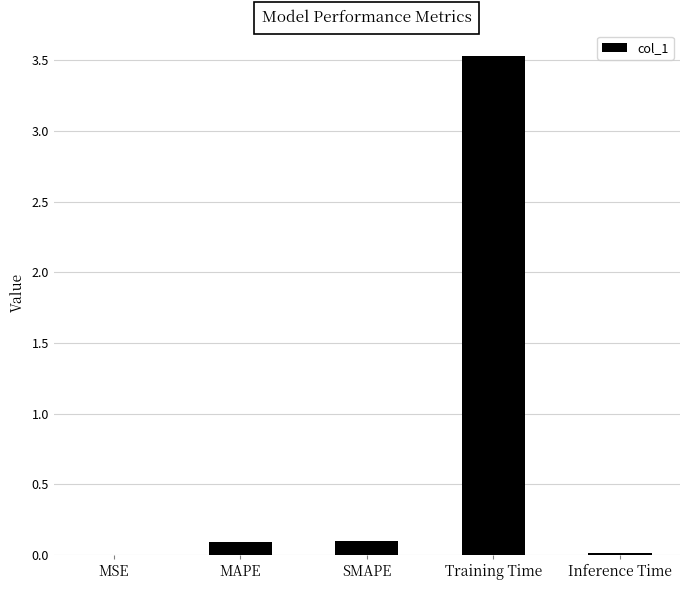

Are the bars horizontal?

No